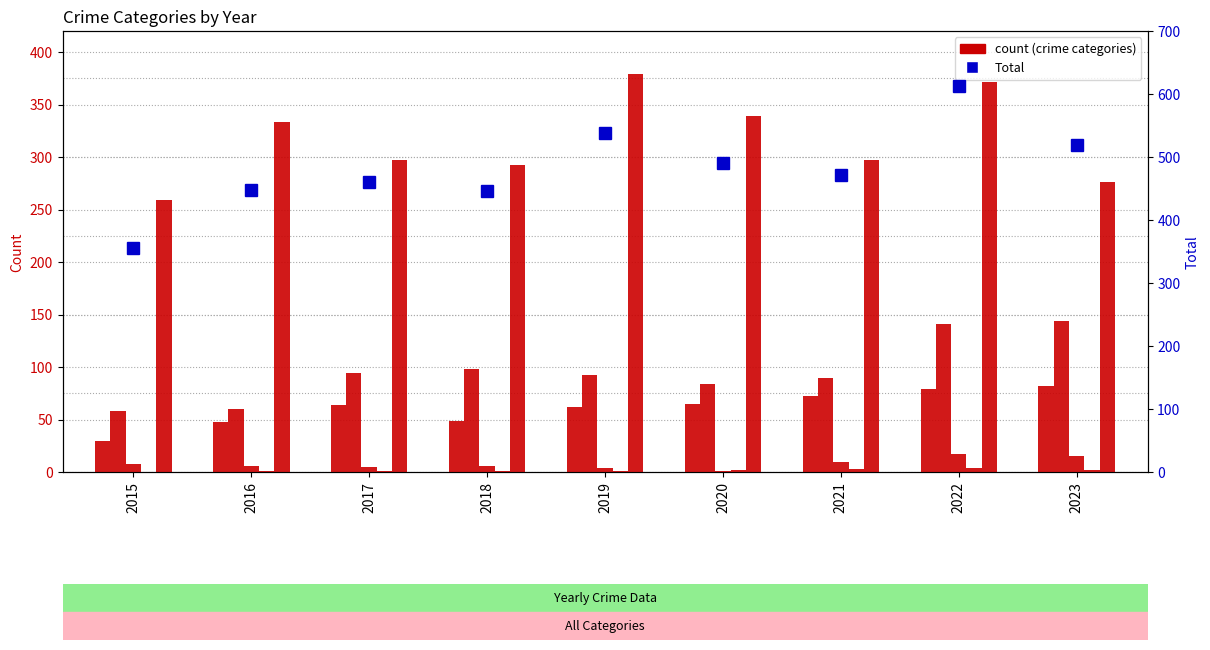

Reading left to right, extract all data points from this chart.

Aggravated Assault: 30	48	64	49	62	65	72	79	82
Aggravated Battery: 58	60	94	98	92	84	90	141	144
Criminal Sexual Assault: 8	6	5	6	4	1	10	17	15
Homicide: 0	1	1	1	1	2	3	4	2
Robbery: 259	333	297	292	379	339	297	371	276
Total: 355	448	461	446	538	491	472	612	519